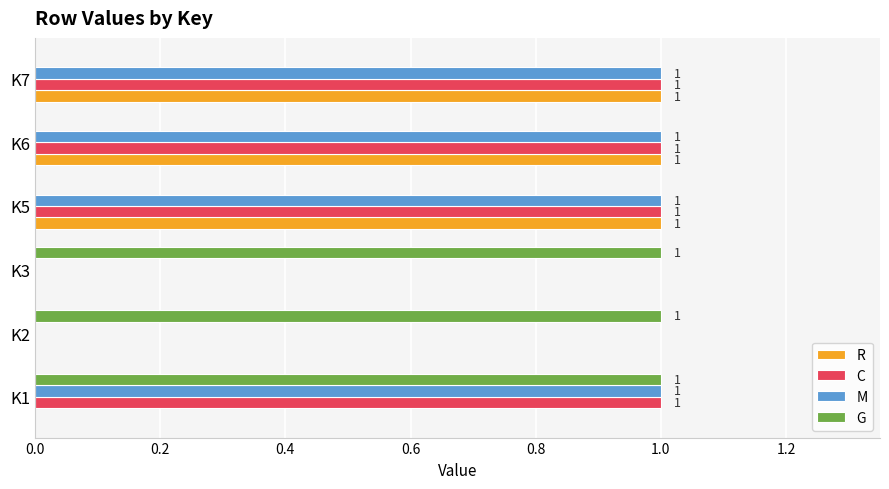

The C series shows 2 at K1. True or false?

False